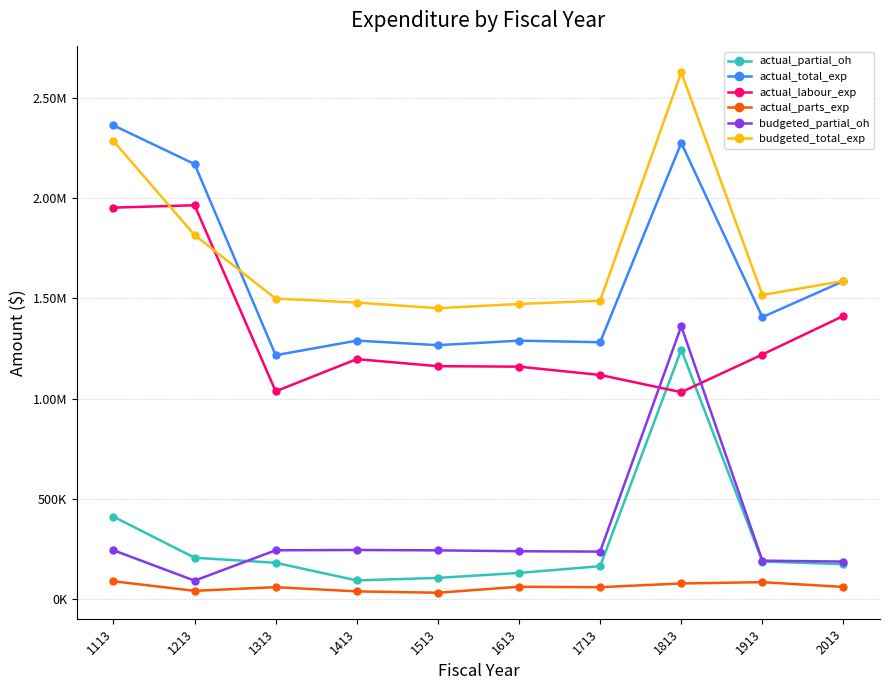

True or false: actual_total_exp has a value of 1281492.7 at 1713.

True